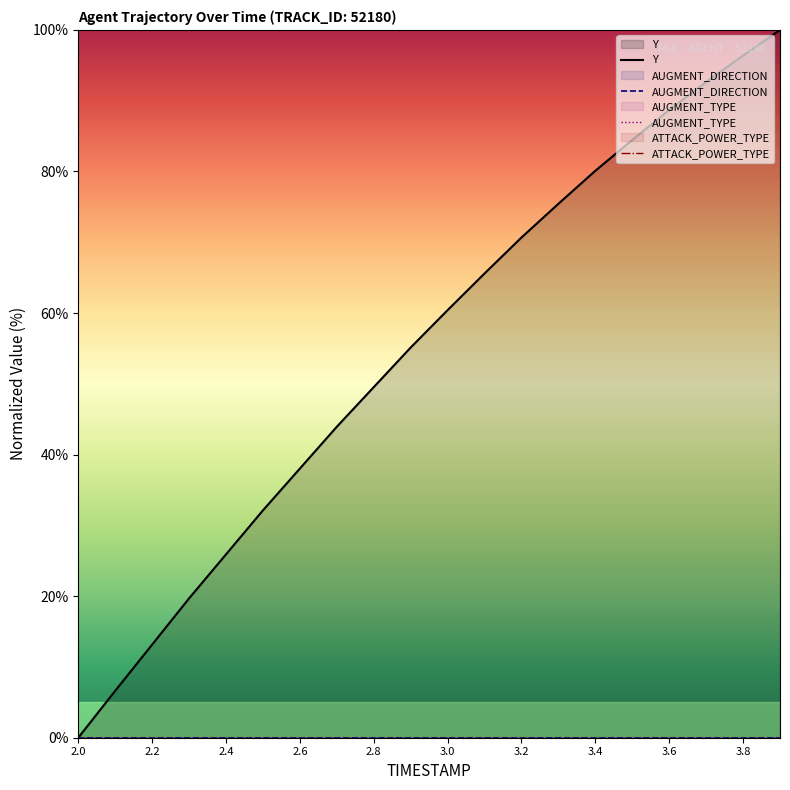

Reading left to right, transcribe all the data shown in this chart.

Y: 0.0	6.6	13.2	19.7	25.9	32.1	38.0	43.9	49.5	55.1	60.4	65.6	70.7	75.4	80.1	84.5	88.7	92.6	96.4	100.0
AUGMENT_DIRECTION: 0.0	0.0	0.0	0.0	0.0	0.0	0.0	0.0	0.0	0.0	0.0	0.0	0.0	0.0	0.0	0.0	0.0	0.0	0.0	0.0
AUGMENT_TYPE: 0.0	0.0	0.0	0.0	0.0	0.0	0.0	0.0	0.0	0.0	0.0	0.0	0.0	0.0	0.0	0.0	0.0	0.0	0.0	0.0
ATTACK_POWER_TYPE: 0.0	0.0	0.0	0.0	0.0	0.0	0.0	0.0	0.0	0.0	0.0	0.0	0.0	0.0	0.0	0.0	0.0	0.0	0.0	0.0